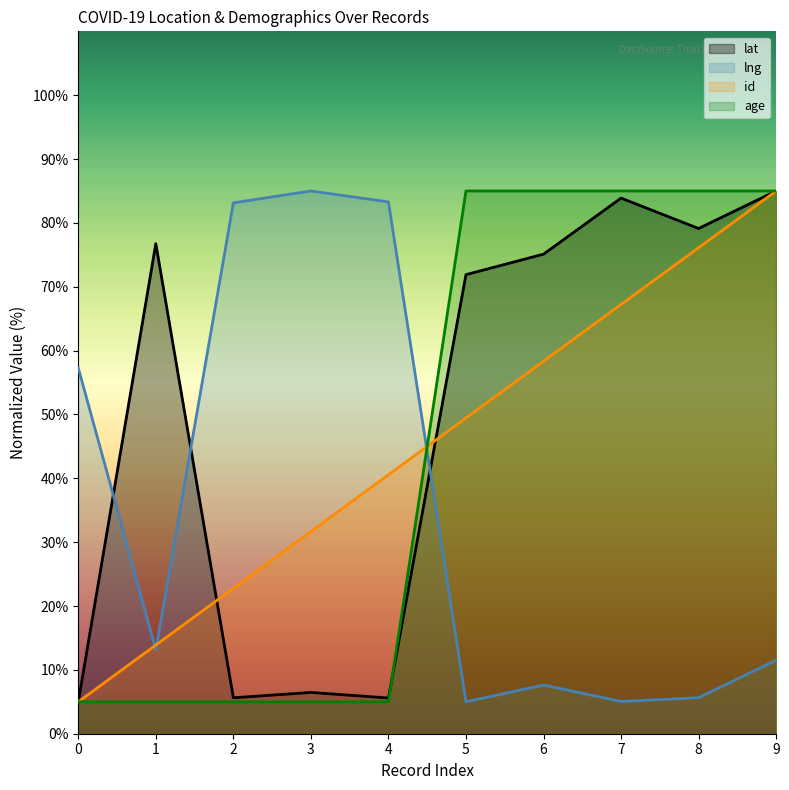

What is the average value of the age series?

45.0